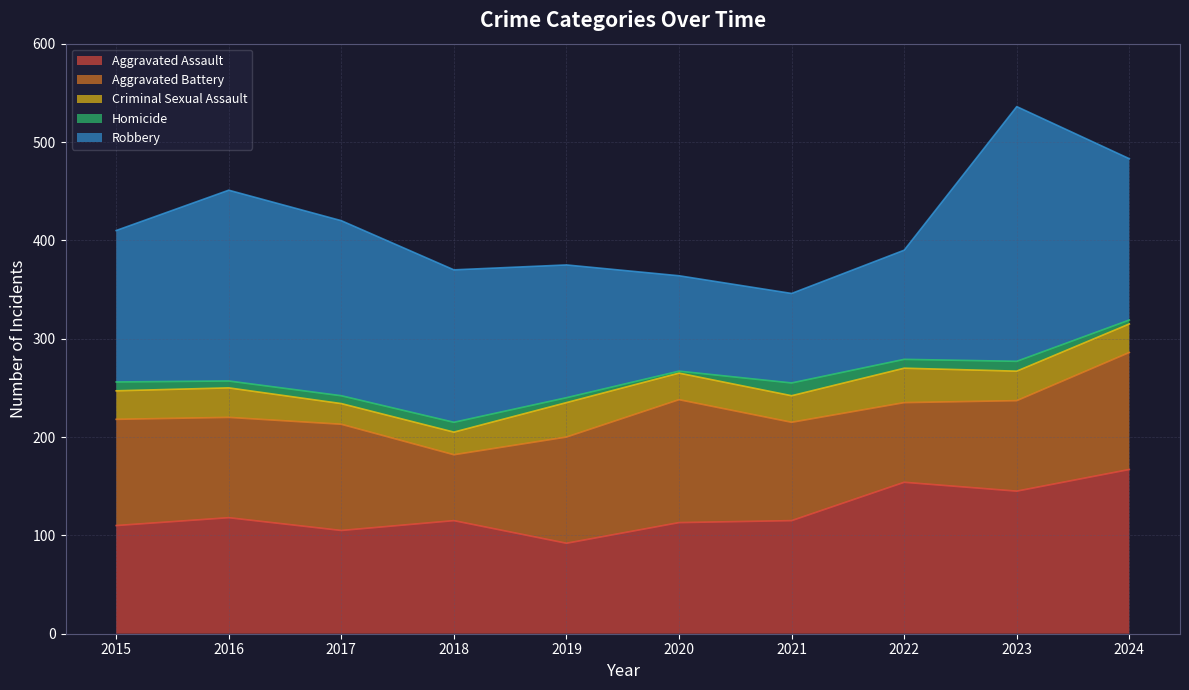

What is the maximum value shown in the chart?

259